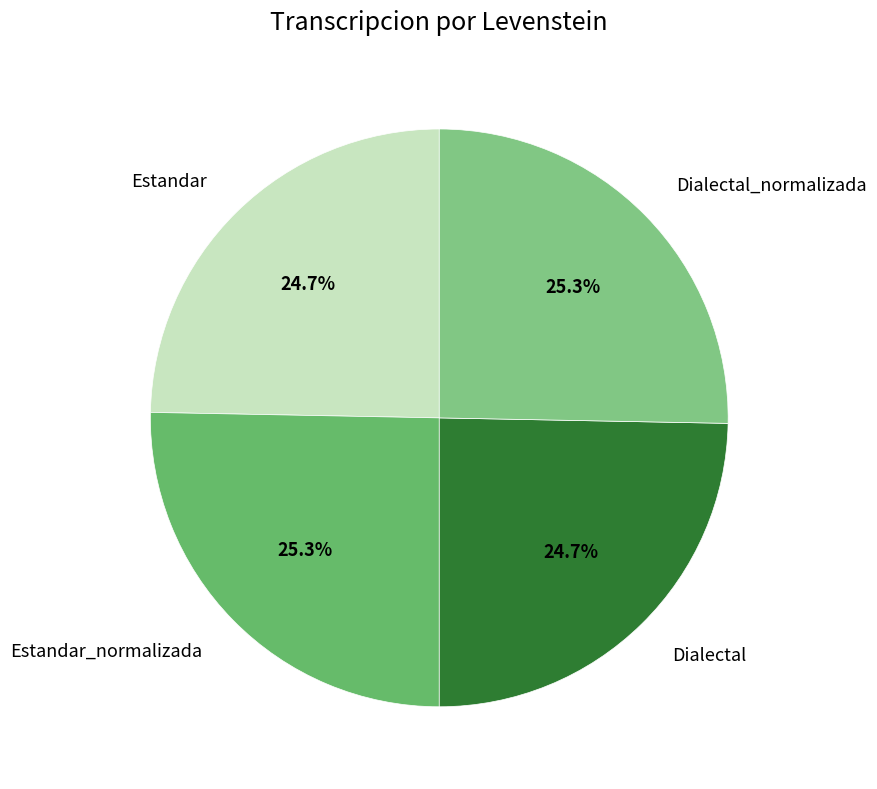

How many segments does this pie chart have?

4